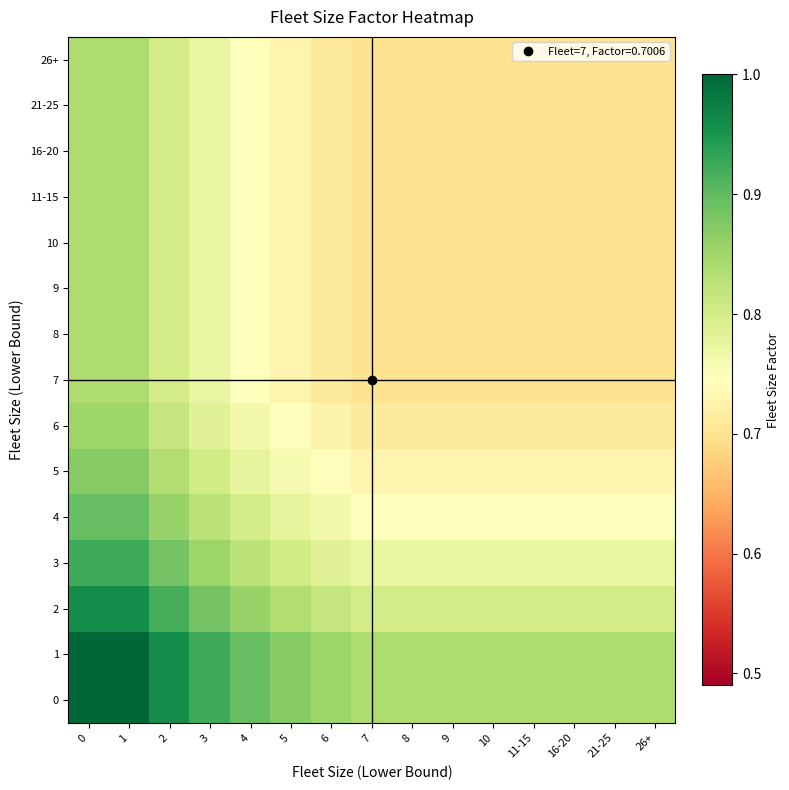

Reading left to right, list all the values displayed in this chart.

row_0: 0=1.0	1=1.0	2=1.0	3=0.9	4=0.9	5=0.9	6=0.9	7=0.8	8=0.8	9=0.8	10=0.8	11-15=0.8	16-20=0.8	21-25=0.8	26+=0.8
row_1: 0=1.0	1=1.0	2=1.0	3=0.9	4=0.9	5=0.9	6=0.9	7=0.8	8=0.8	9=0.8	10=0.8	11-15=0.8	16-20=0.8	21-25=0.8	26+=0.8
row_2: 0=1.0	1=1.0	2=0.9	3=0.9	4=0.9	5=0.8	6=0.8	7=0.8	8=0.8	9=0.8	10=0.8	11-15=0.8	16-20=0.8	21-25=0.8	26+=0.8
row_3: 0=0.9	1=0.9	2=0.9	3=0.9	4=0.8	5=0.8	6=0.8	7=0.8	8=0.8	9=0.8	10=0.8	11-15=0.8	16-20=0.8	21-25=0.8	26+=0.8
row_4: 0=0.9	1=0.9	2=0.9	3=0.8	4=0.8	5=0.8	6=0.8	7=0.7	8=0.7	9=0.7	10=0.7	11-15=0.7	16-20=0.7	21-25=0.7	26+=0.7
row_5: 0=0.9	1=0.9	2=0.8	3=0.8	4=0.8	5=0.8	6=0.7	7=0.7	8=0.7	9=0.7	10=0.7	11-15=0.7	16-20=0.7	21-25=0.7	26+=0.7
row_6: 0=0.9	1=0.9	2=0.8	3=0.8	4=0.8	5=0.7	6=0.7	7=0.7	8=0.7	9=0.7	10=0.7	11-15=0.7	16-20=0.7	21-25=0.7	26+=0.7
row_7: 0=0.8	1=0.8	2=0.8	3=0.8	4=0.7	5=0.7	6=0.7	7=0.7	8=0.7	9=0.7	10=0.7	11-15=0.7	16-20=0.7	21-25=0.7	26+=0.7
row_8: 0=0.8	1=0.8	2=0.8	3=0.8	4=0.7	5=0.7	6=0.7	7=0.7	8=0.7	9=0.7	10=0.7	11-15=0.7	16-20=0.7	21-25=0.7	26+=0.7
row_9: 0=0.8	1=0.8	2=0.8	3=0.8	4=0.7	5=0.7	6=0.7	7=0.7	8=0.7	9=0.7	10=0.7	11-15=0.7	16-20=0.7	21-25=0.7	26+=0.7
row_10: 0=0.8	1=0.8	2=0.8	3=0.8	4=0.7	5=0.7	6=0.7	7=0.7	8=0.7	9=0.7	10=0.7	11-15=0.7	16-20=0.7	21-25=0.7	26+=0.7
row_11: 0=0.8	1=0.8	2=0.8	3=0.8	4=0.7	5=0.7	6=0.7	7=0.7	8=0.7	9=0.7	10=0.7	11-15=0.7	16-20=0.7	21-25=0.7	26+=0.7
row_12: 0=0.8	1=0.8	2=0.8	3=0.8	4=0.7	5=0.7	6=0.7	7=0.7	8=0.7	9=0.7	10=0.7	11-15=0.7	16-20=0.7	21-25=0.7	26+=0.7
row_13: 0=0.8	1=0.8	2=0.8	3=0.8	4=0.7	5=0.7	6=0.7	7=0.7	8=0.7	9=0.7	10=0.7	11-15=0.7	16-20=0.7	21-25=0.7	26+=0.7
row_14: 0=0.8	1=0.8	2=0.8	3=0.8	4=0.7	5=0.7	6=0.7	7=0.7	8=0.7	9=0.7	10=0.7	11-15=0.7	16-20=0.7	21-25=0.7	26+=0.7